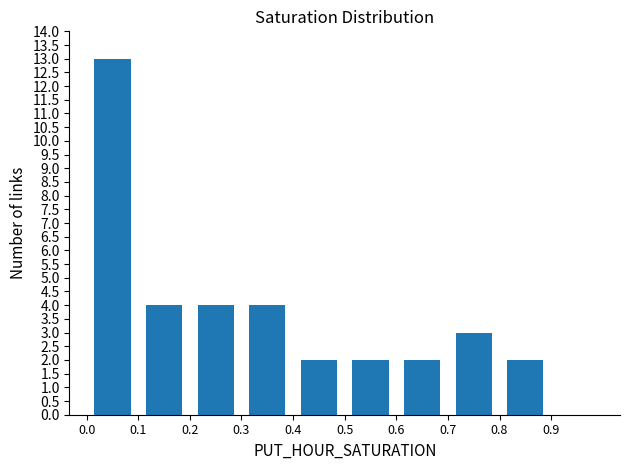

What is the height of the bar covering 0.6 to 0.7 on the x-axis? The values are not printed on the chart, so give them approximately, as read against the axis.

2